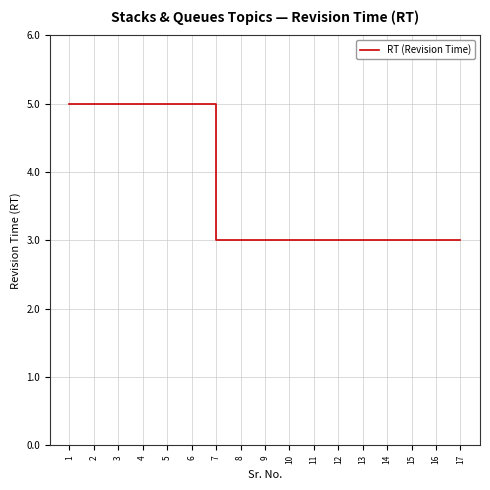

What is the greatest value displayed?

5